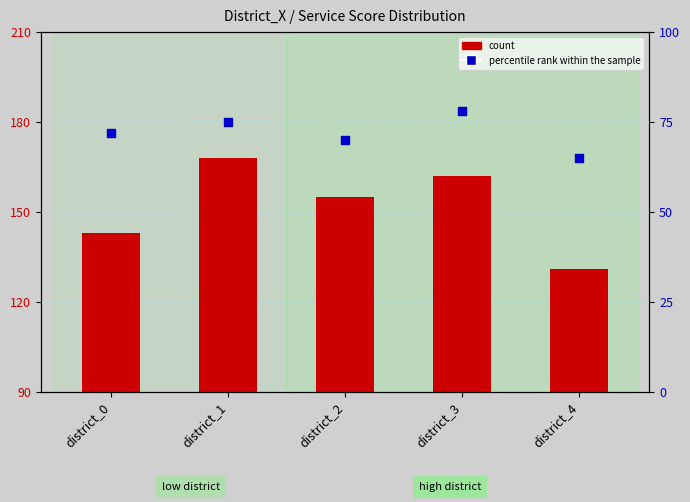

What are all the series names shown in the legend?

count, percentile rank within the sample